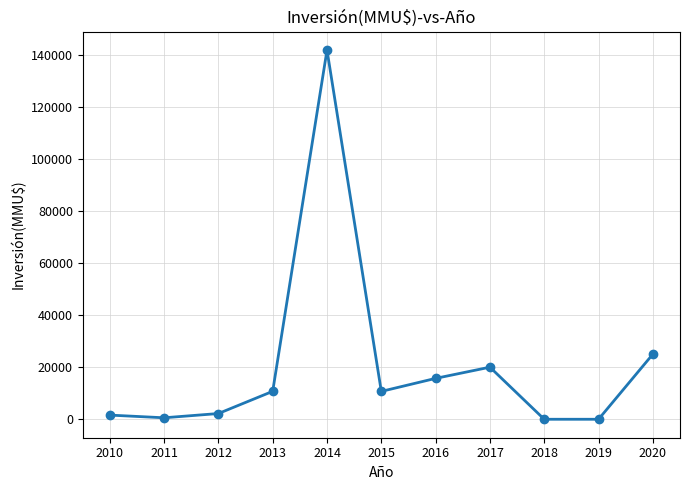

How many interior local peaks (higher than both neighbors) does the data have?

2